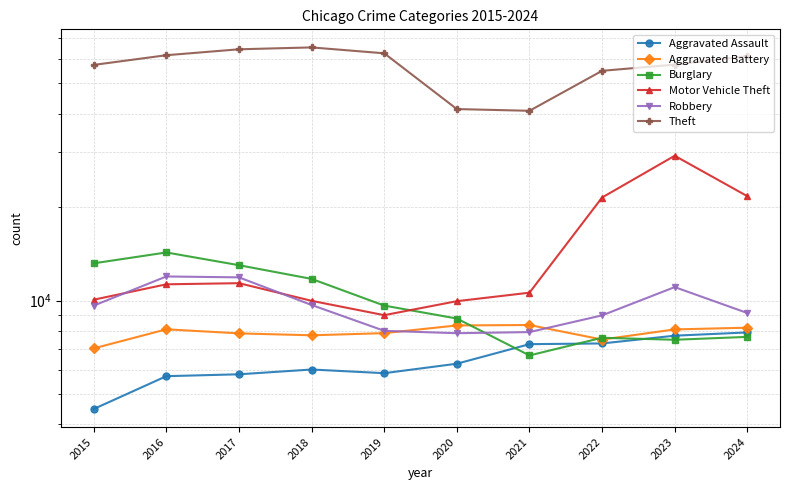

Reading left to right, transcribe all the data shown in this chart.

Aggravated Assault: 4480	5713	5793	6002	5841	6265	7242	7281	7712	7900
Aggravated Battery: 7019	8085	7845	7734	7858	8320	8346	7494	8079	8182
Burglary: 13184	14289	13001	11747	9638	8758	6662	7594	7482	7644
Motor Vehicle Theft: 10068	11285	11380	9985	8978	9959	10605	21470	29254	21681
Robbery: 9638	11960	11881	9681	7995	7855	7920	8965	11053	9123
Theft: 57352	61623	64386	65289	62498	41346	40819	54896	57478	61176